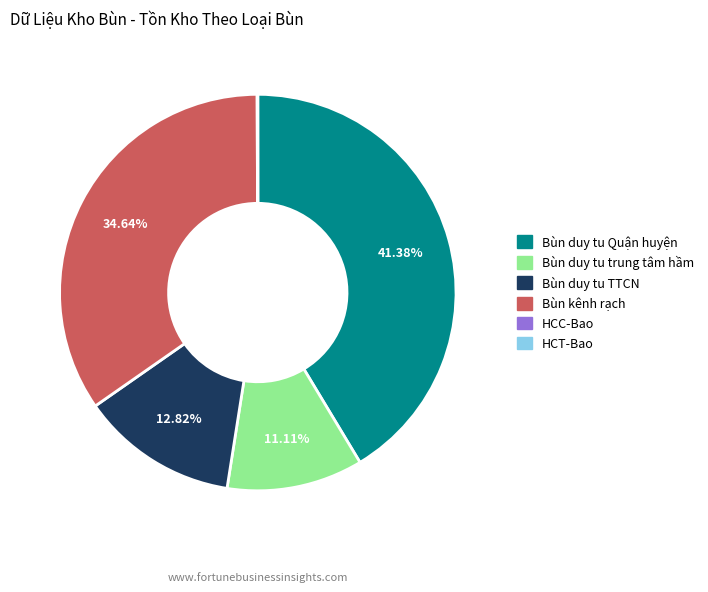

What portion of the pie excludes Bùn duy tu Quận huyện?

58.6%